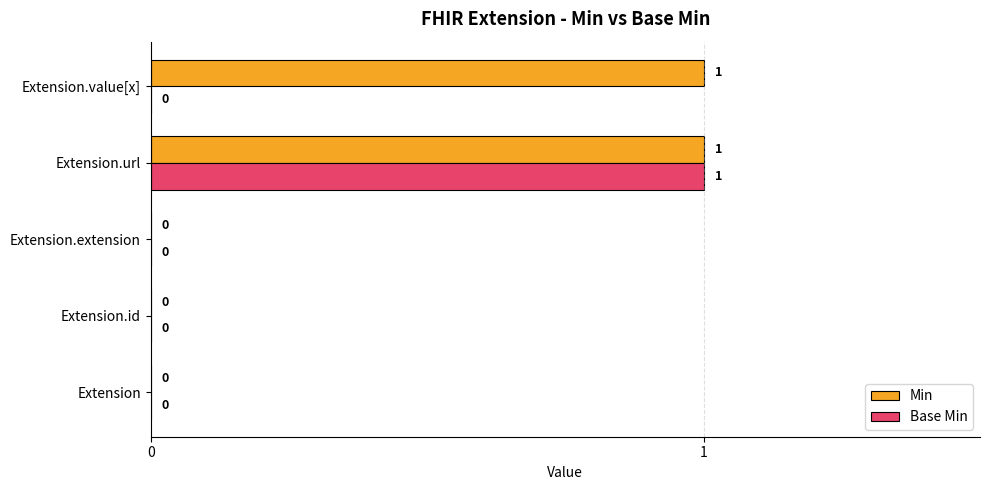

True or false: Min has a value of 0 at Extension.id.

True